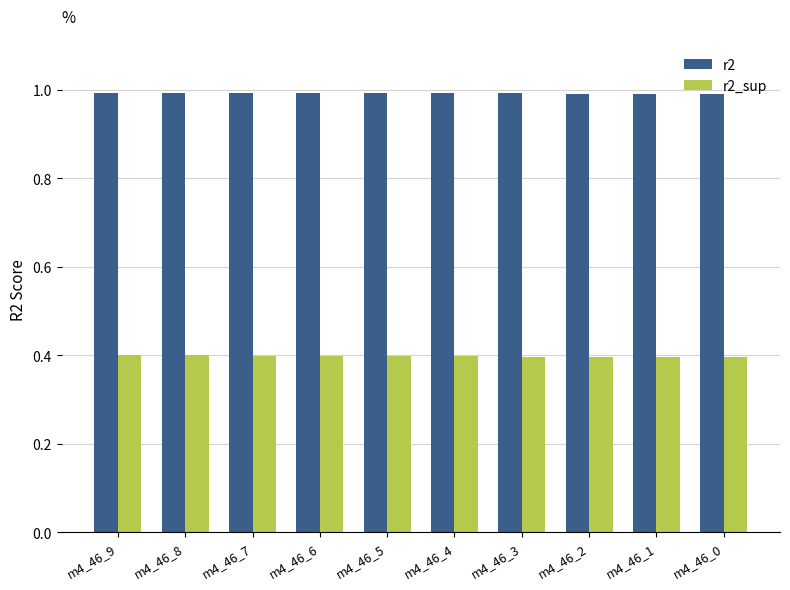

What value does the r2 series have at m4_46_5?

1.0